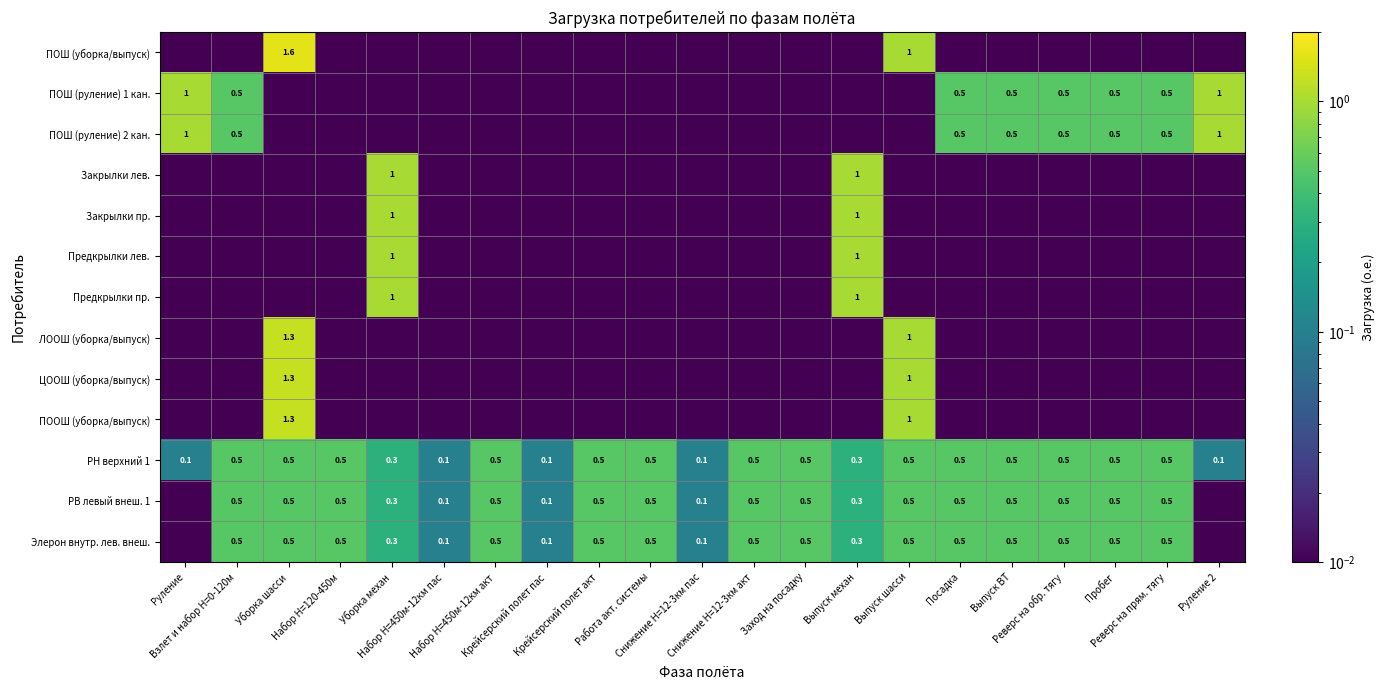

The value of ПОШ (уборка/выпуск) at Крейсерский полет акт is 0.0. True or false?

False